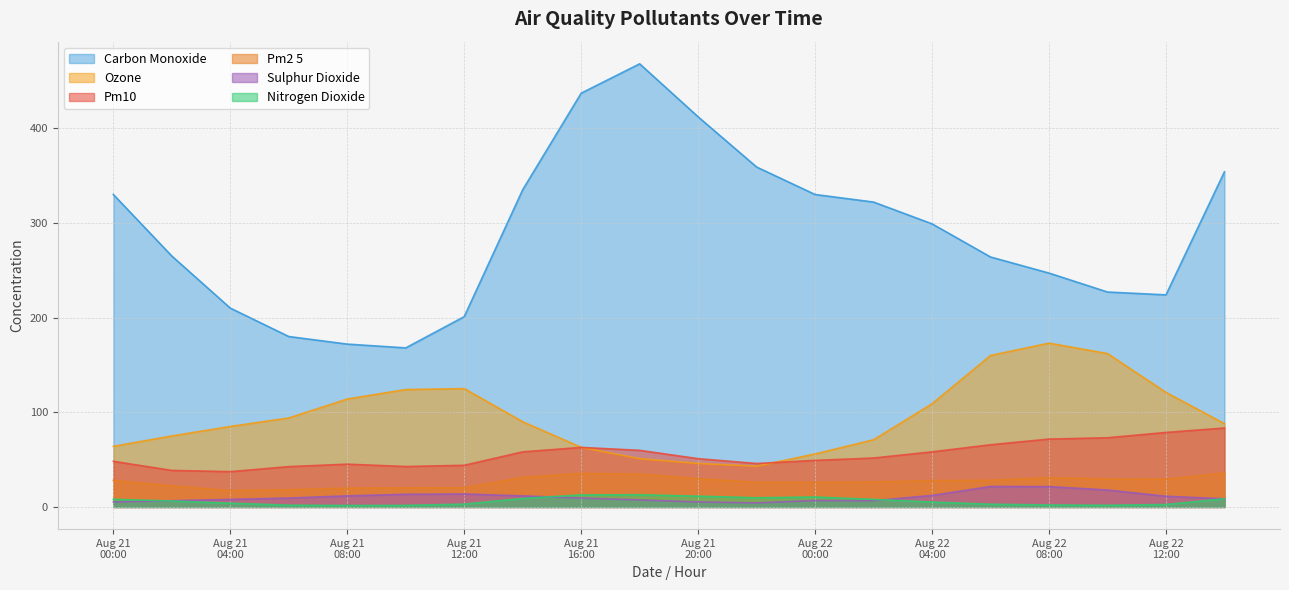

True or false: ozone and pm2_5 cross at least once.

False